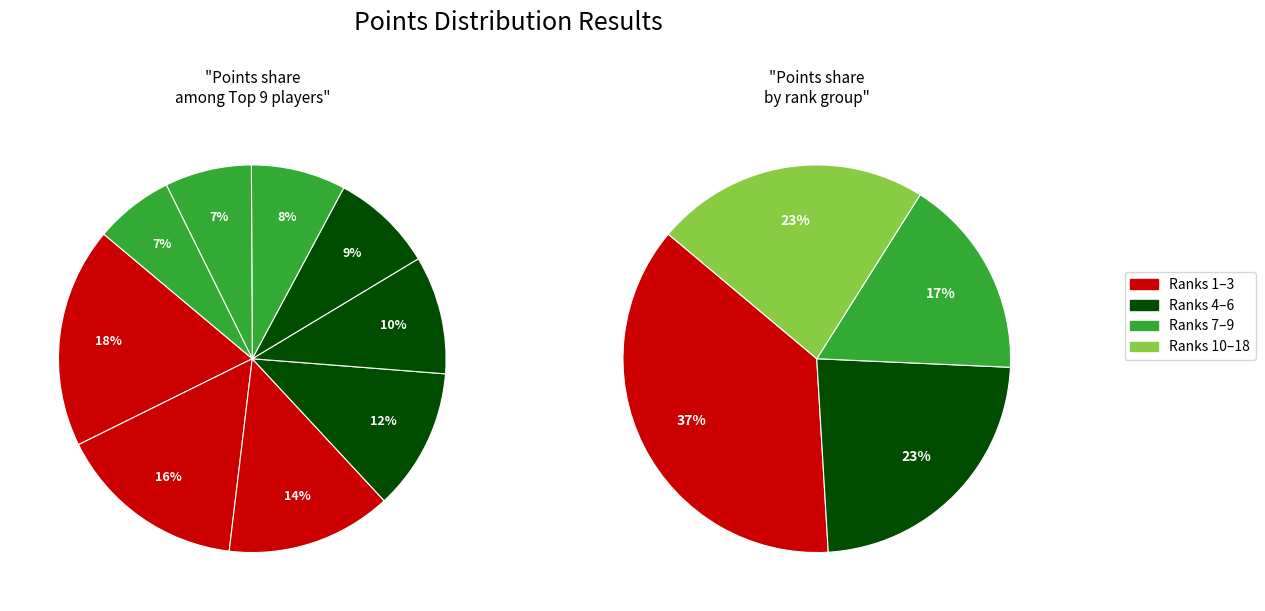

Is it true that Charlie D. is 1% of the pie?

False